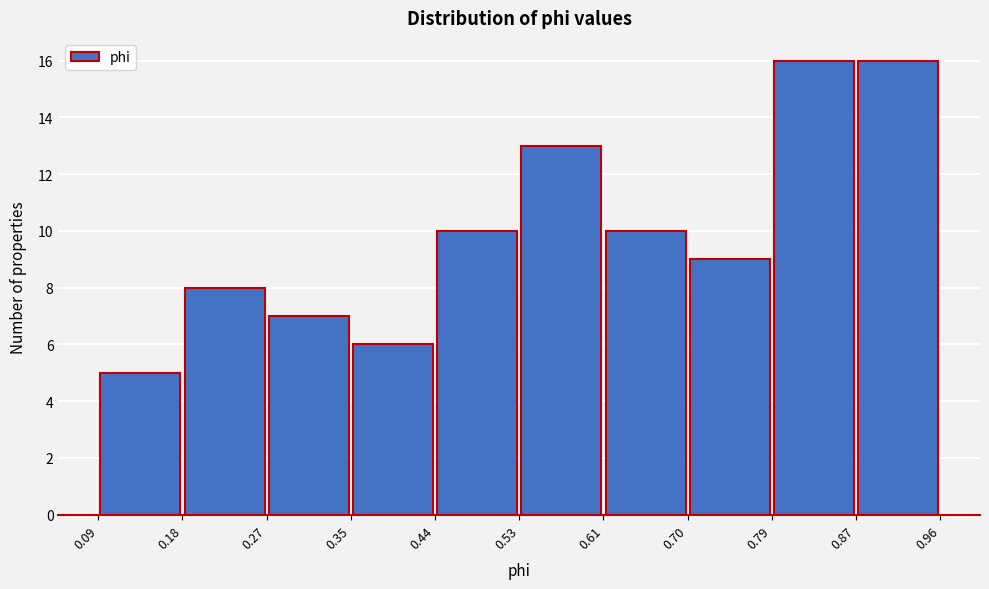

How tall is the bar that spans 0.27 to 0.35 on the x-axis? The values are not printed on the chart, so give them approximately, as read against the axis.

7